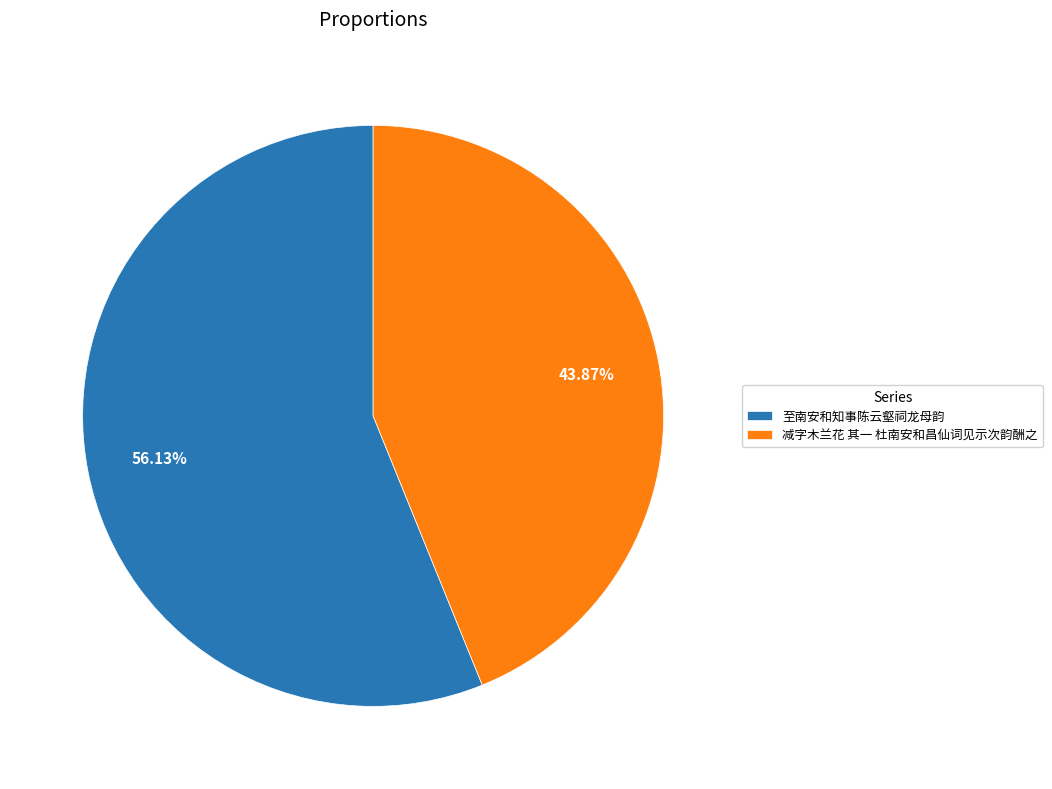

Which category has the biggest portion of the pie?

至南安和知事陈云壑祠龙母韵